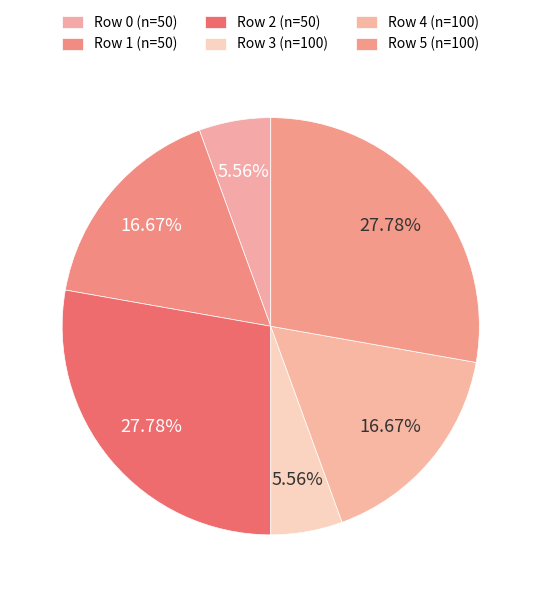

Between Row 2 (n=50) and Row 4 (n=100), which is larger?

Row 2 (n=50)